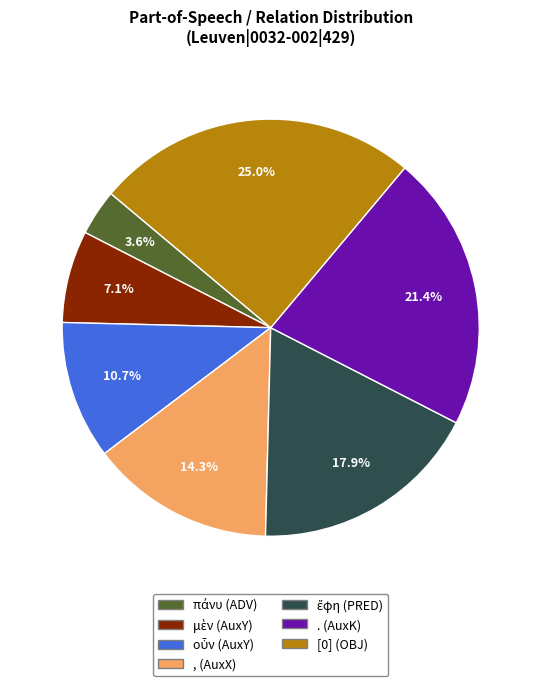

Is there any slice that represents more than half of the pie?

No